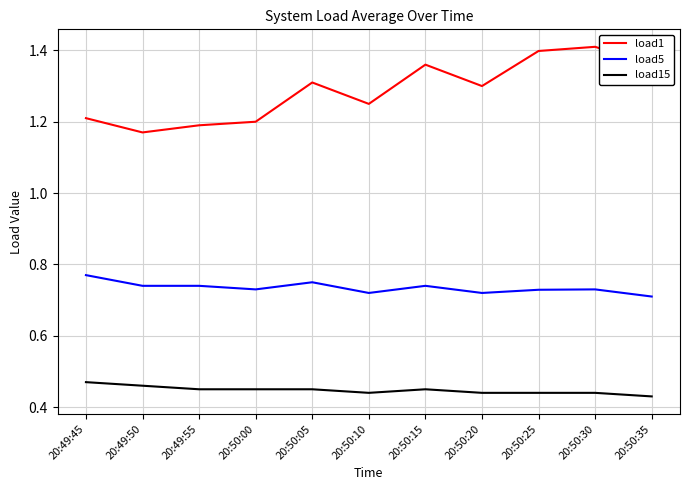

Is the value of load1 at 20:50:10 greater than the value of load15 at 20:49:50?

Yes